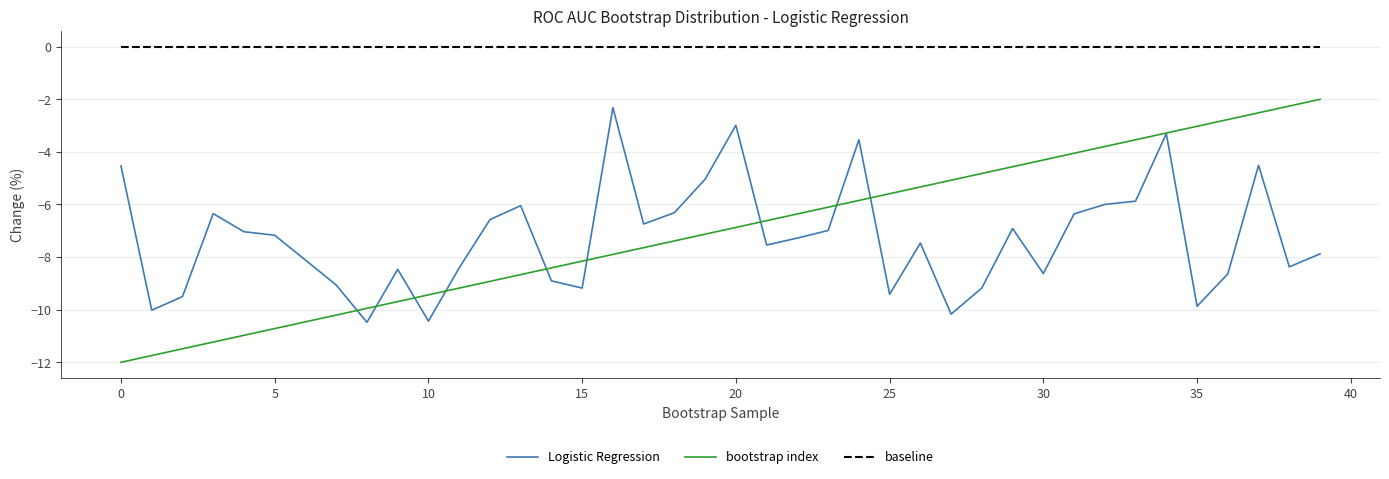

What are all the series names shown in the legend?

Logistic Regression, bootstrap index, baseline